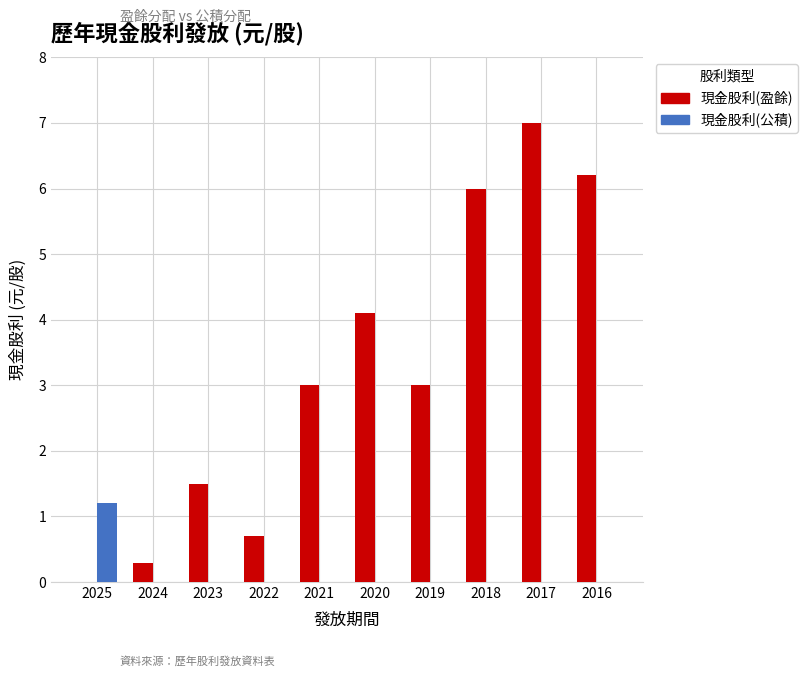

Reading left to right, what are all the values shown in this chart?

現金股利(盈餘): 0.0	0.3	1.5	0.7	3.0	4.1	3.0	6.0	7.0	6.2
現金股利(公積): 1.2	0.0	0.0	0.0	0.0	0.0	0.0	0.0	0.0	0.0